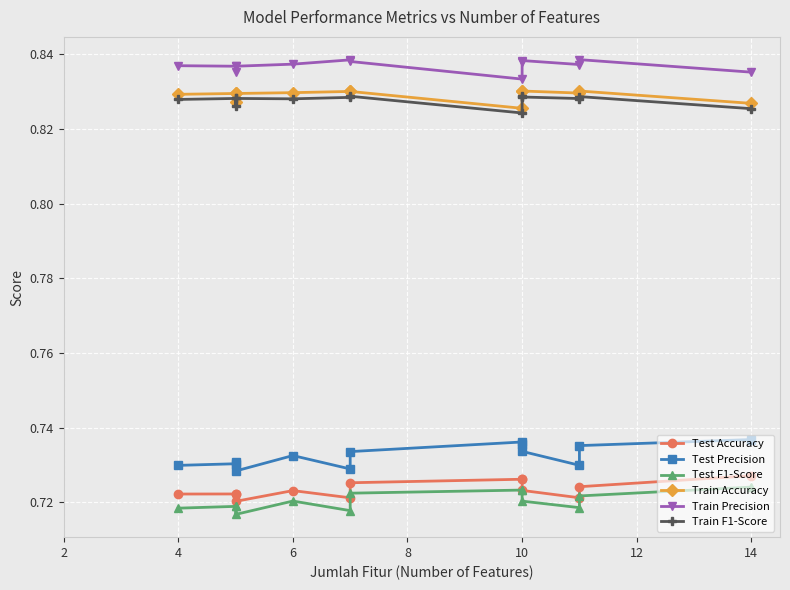

True or false: Train Precision and Train F1-Score intersect in this chart.

False